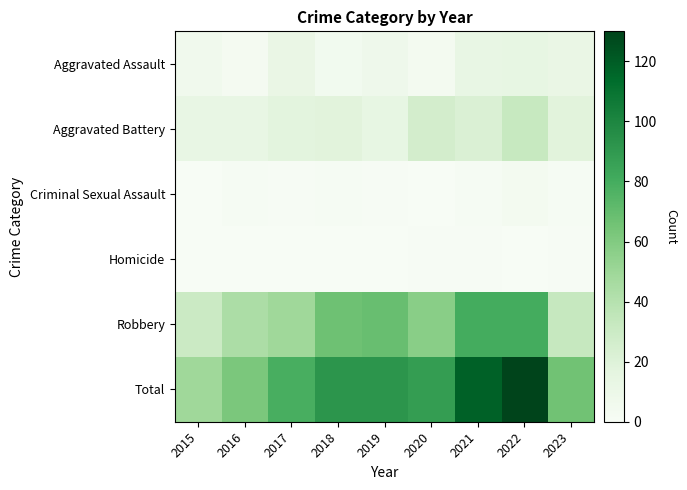

Between 2015 and 2022, which is larger?

2022